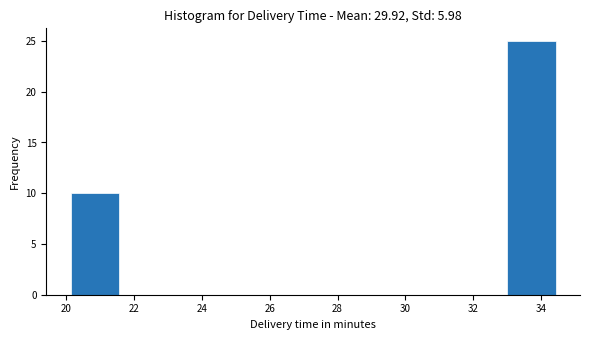

Reading left to right, list every bar in this chart as the range it spans on the x-axis followed by its height. Neither the bar edges nor the heights are printed on the chart, so give them approximately, as read against the axes.

20.2 to 21.6: 10
21.6 to 23.0: 0
23.0 to 24.4: 0
24.4 to 25.8: 0
25.8 to 27.2: 0
27.2 to 28.8: 0
28.8 to 30.2: 0
30.2 to 31.6: 0
31.6 to 33.0: 0
33.0 to 34.4: 25